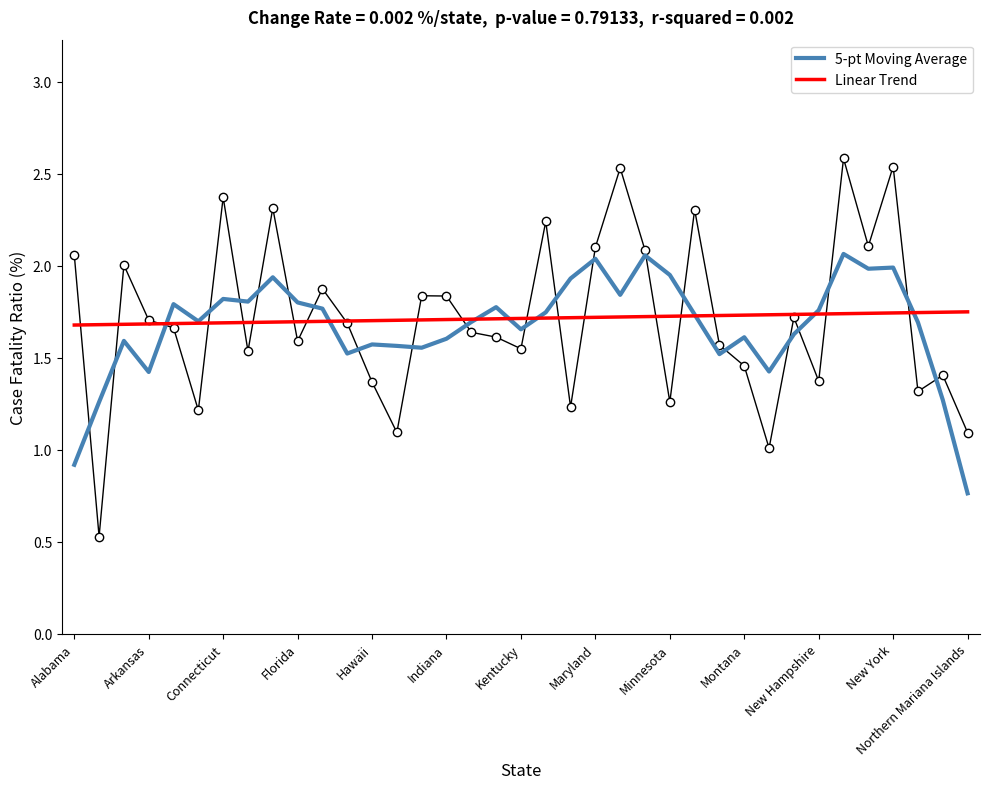

List the series in order of their peak value, lowest first.

Linear Trend, 5-pt Moving Average